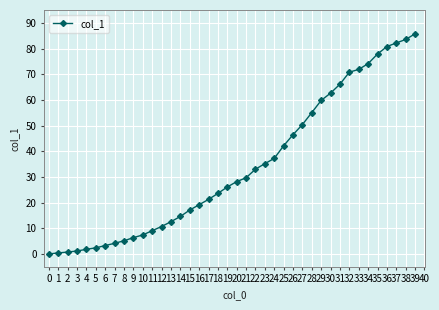

How many categories are shown in the chart?

40